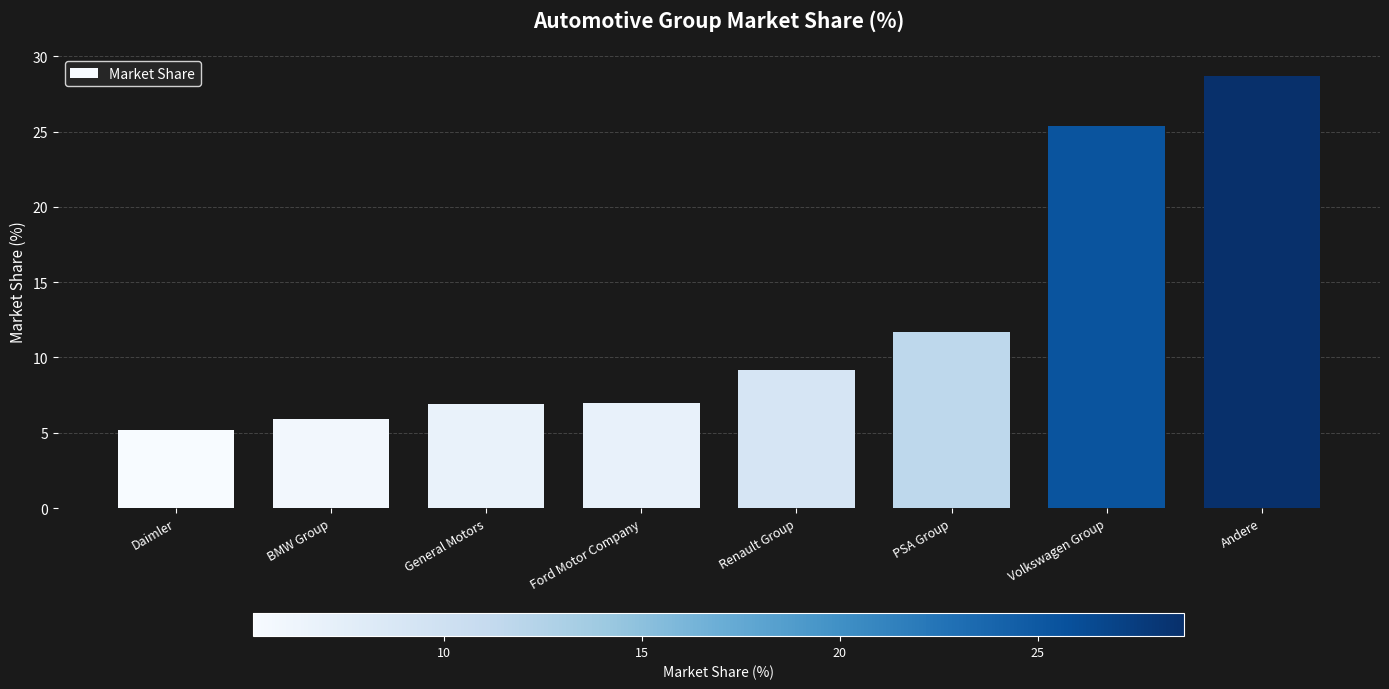

What is the sum of the values at BMW Group and Daimler?

11.1